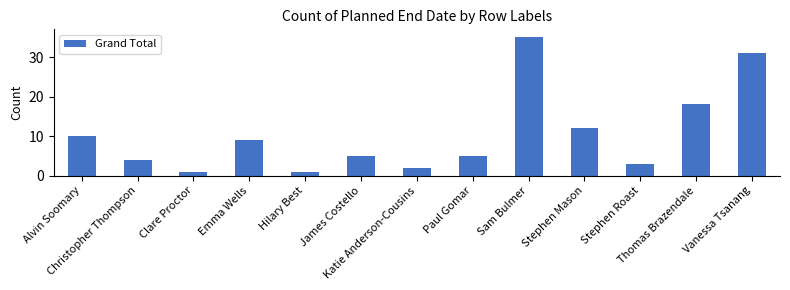

How many bars are there in total?

13